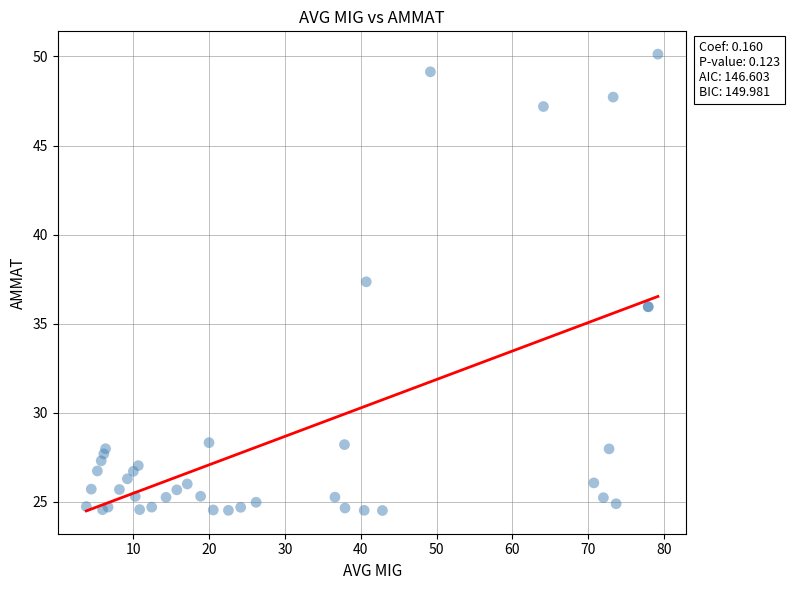

What Y value in the scatter plot is closest to 37?

37.4